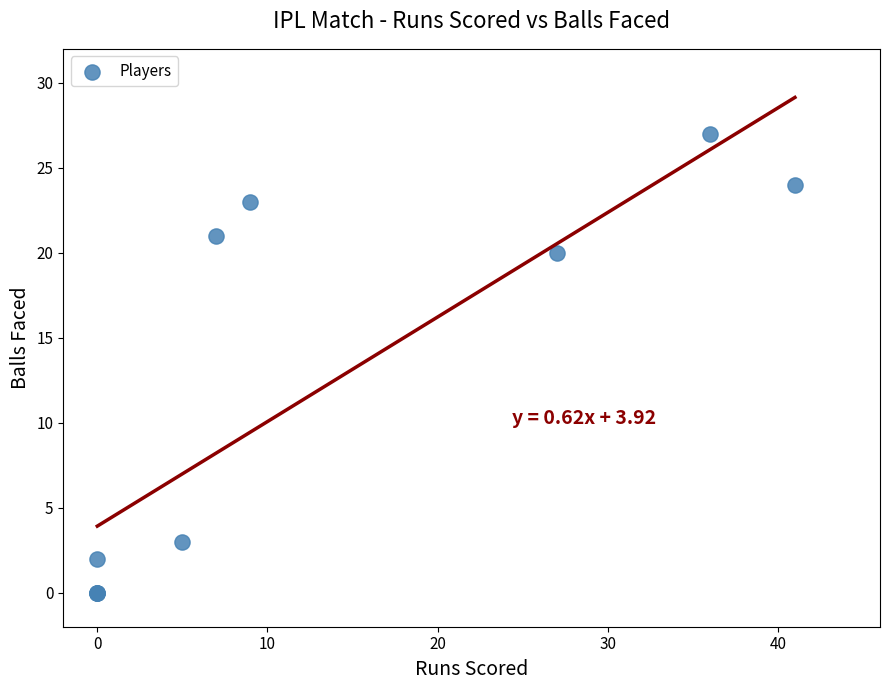

What Y value in the scatter plot is closest to 13?

20